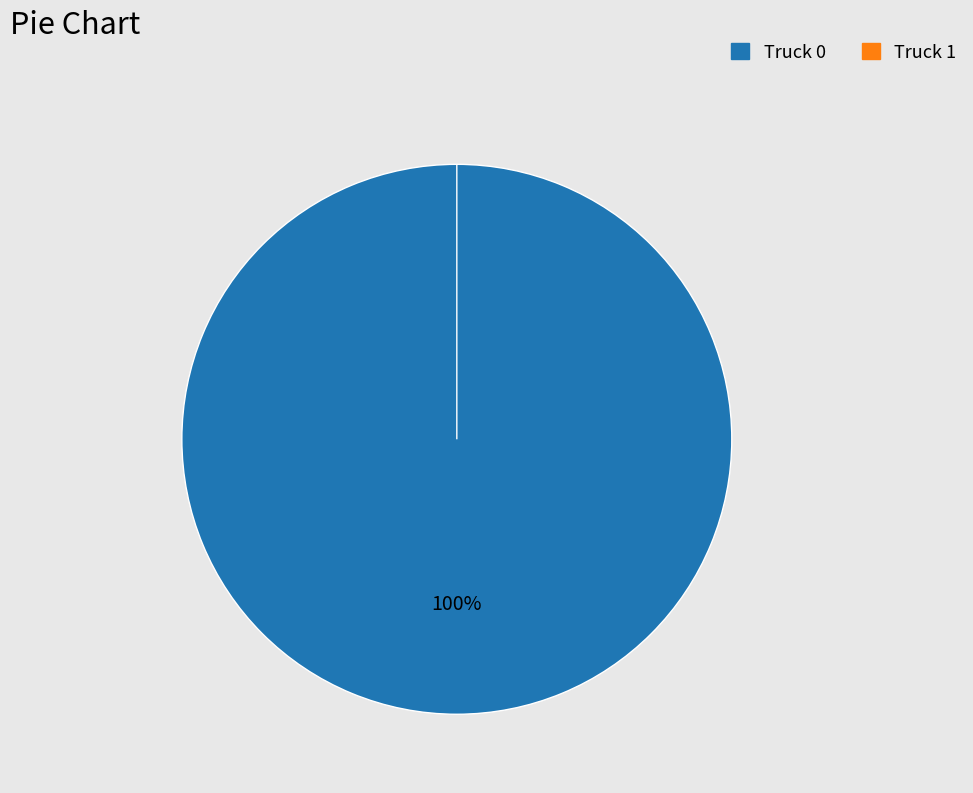

Which slice is the smallest?

Truck 1